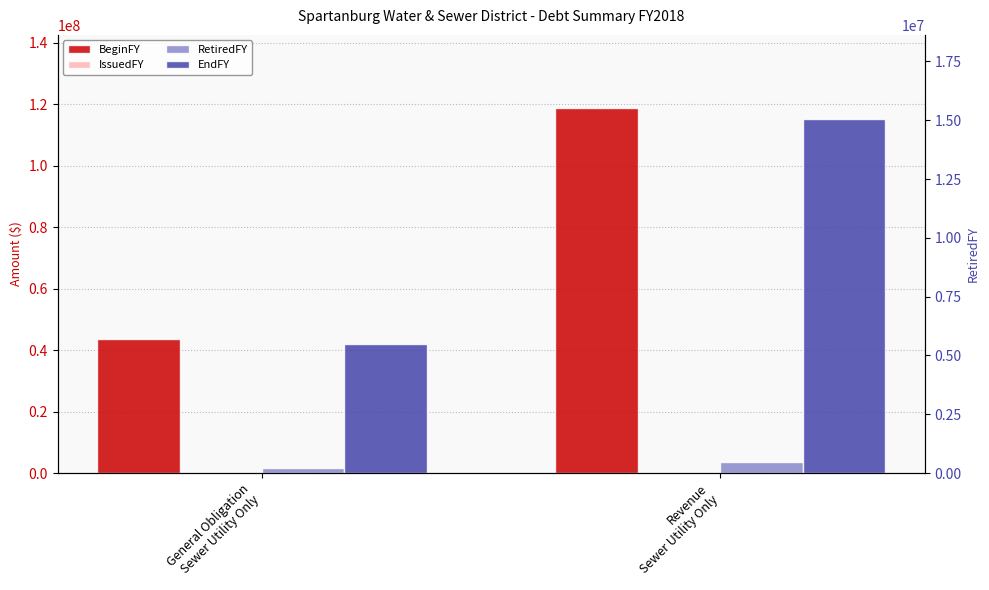

Which label corresponds to the smallest value in the chart?

General Obligation
Sewer Utility Only